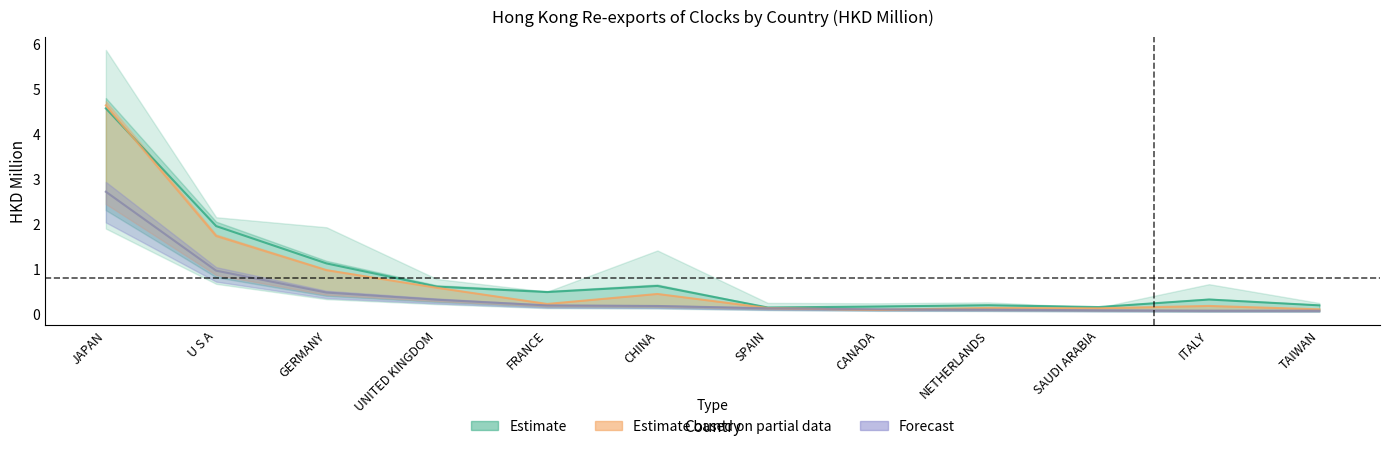

What is the difference between the second highest and second lowest values in the 201908 series?

0.9